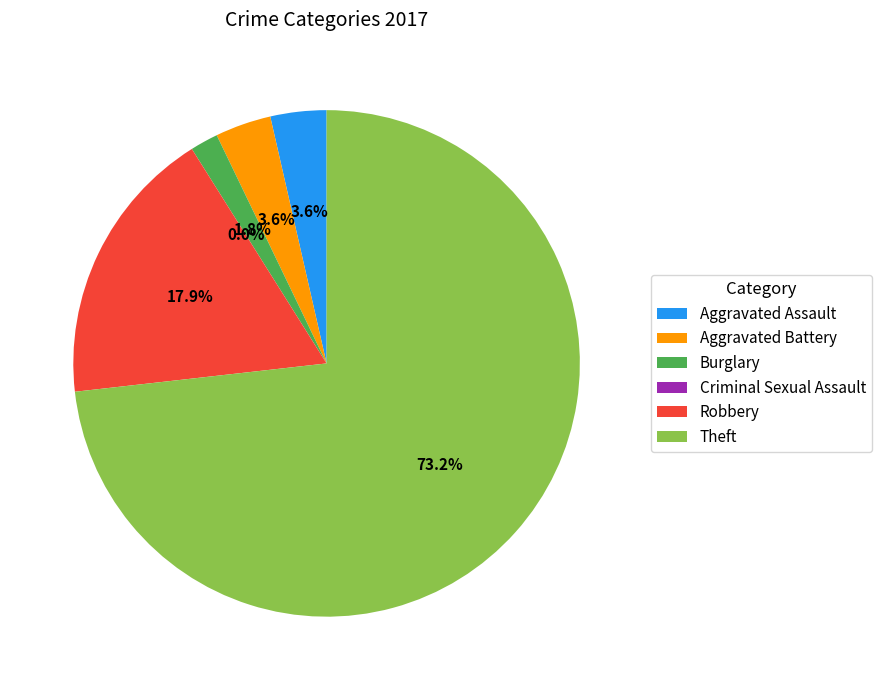

To the nearest percent, what is the average slice percentage?

17%